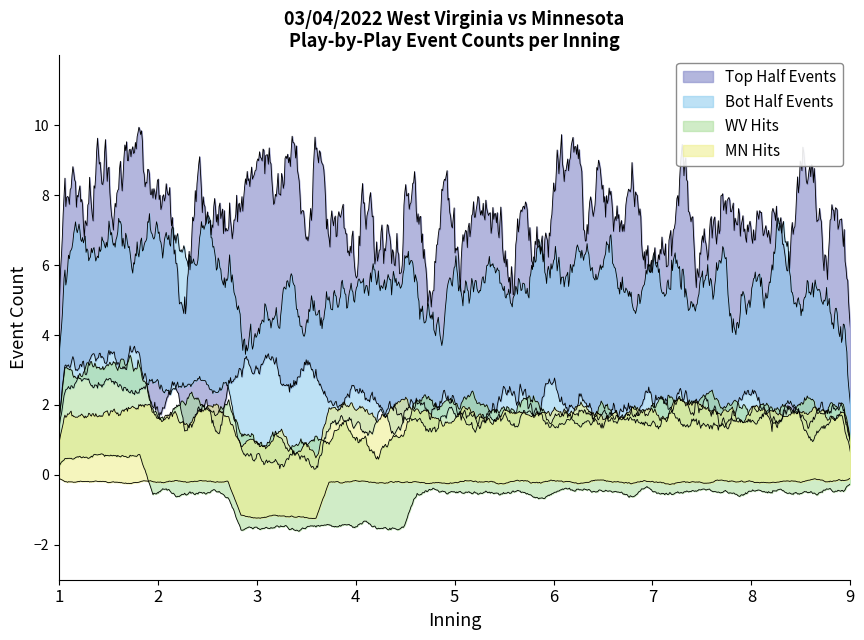

Where is West Virginia nearest to the value 0?

1